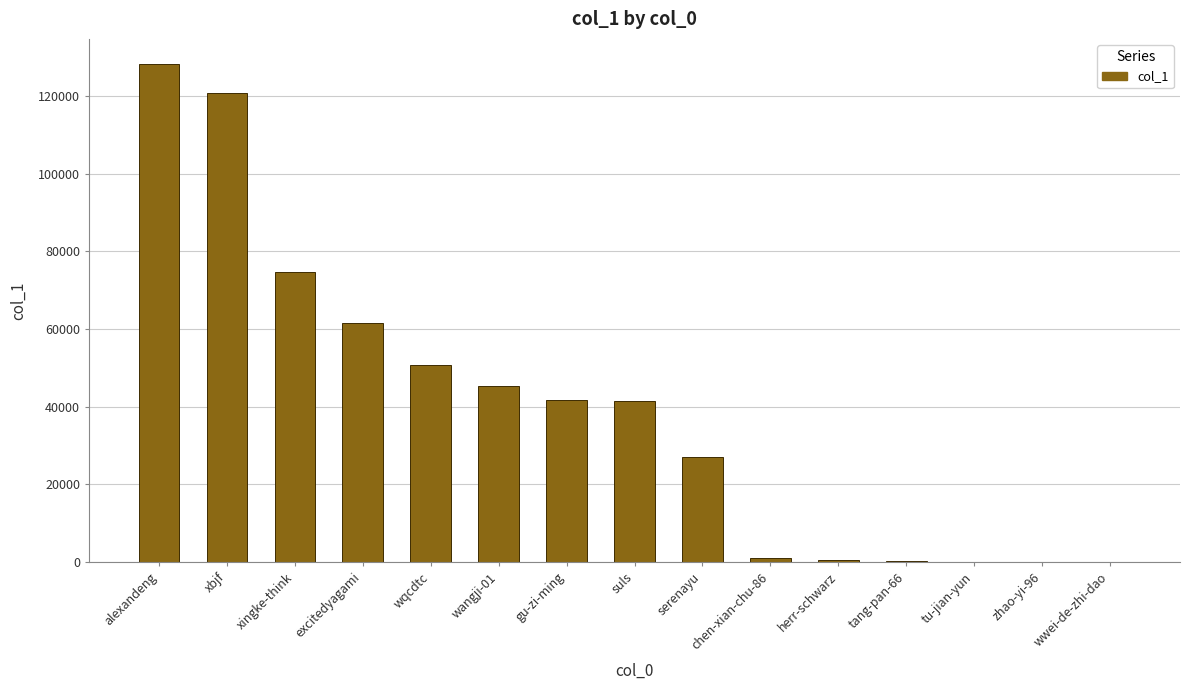

What is the ratio of the value at wqcdtc to the value at tu-jian-yun?

1058.8